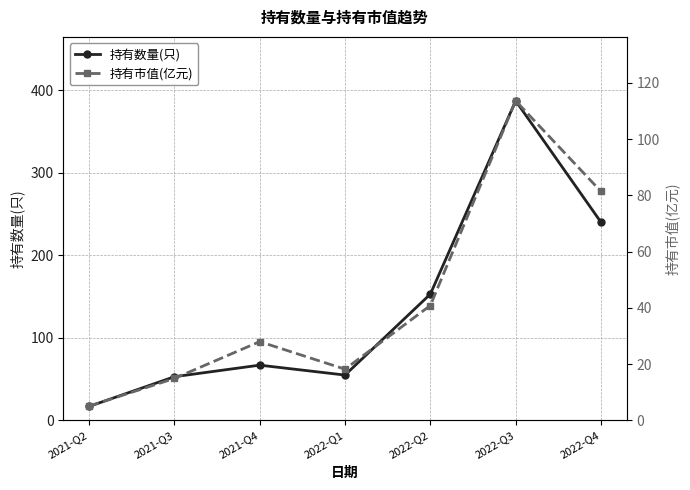

Between 2021-Q2 and 2021-Q4, which is larger?

2021-Q4